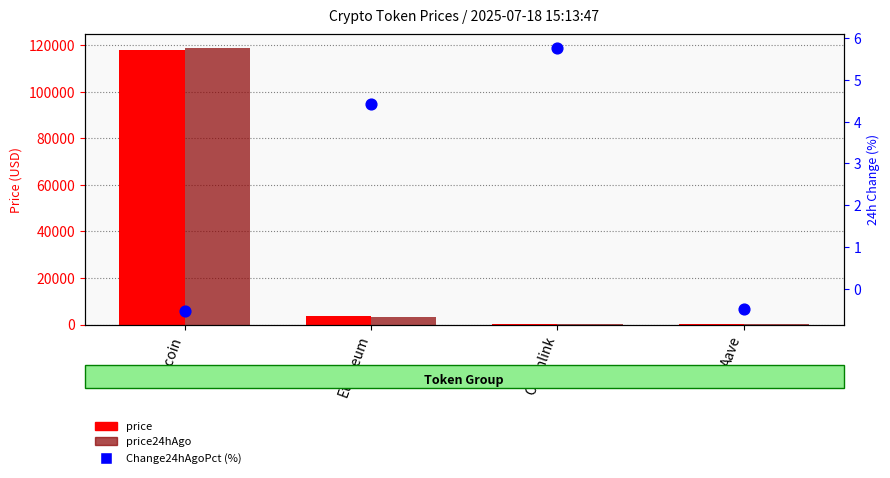

Which series has the widest spread of Y values?

price24hAgo